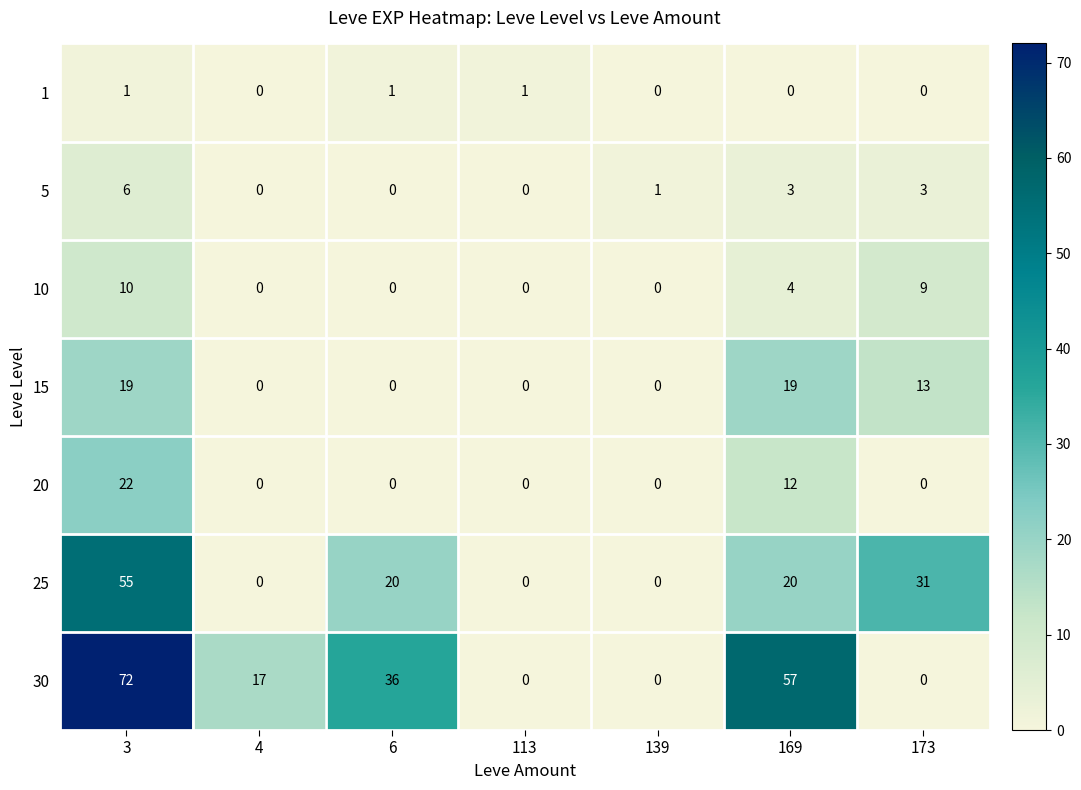

Between 139 and 169, which series saw the biggest shift?

30